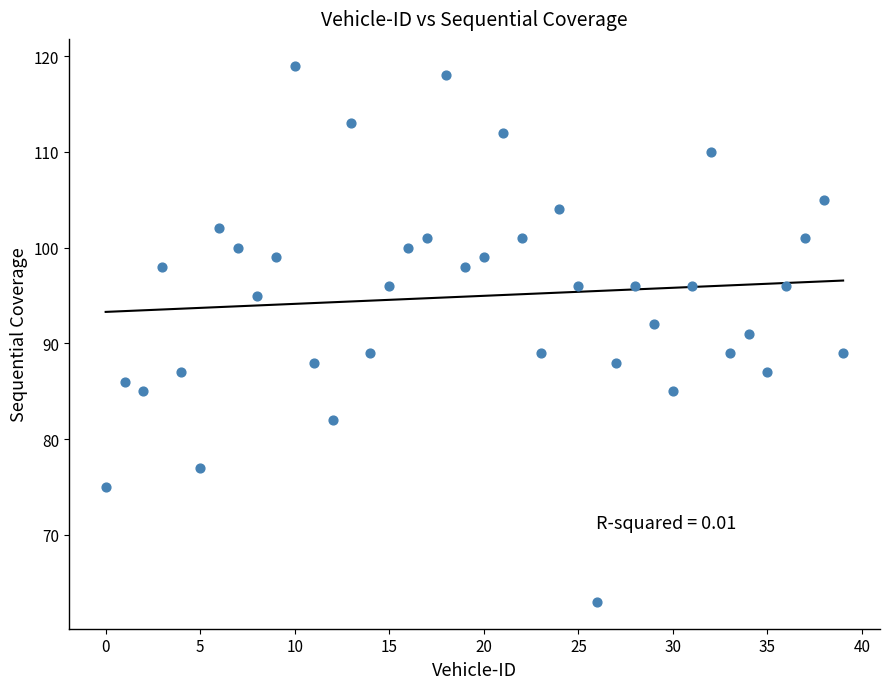

What is the range of Y values (max minus min)?

56